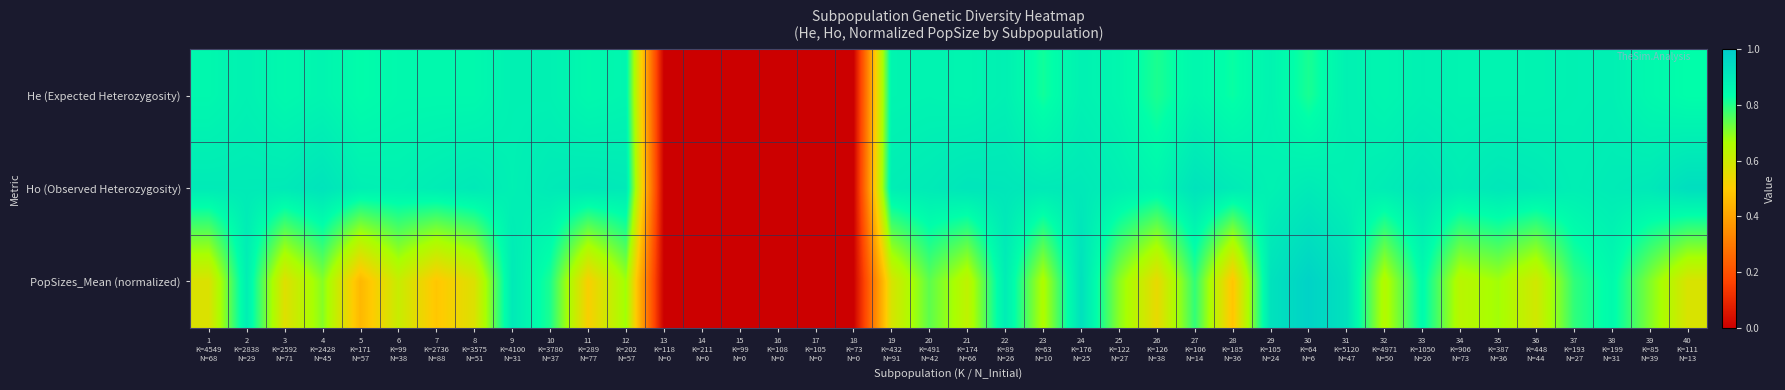

Reading left to right, transcribe all the data shown in this chart.

He (Expected Heterozygosity): 1
K=4549
N=68=0.9	2
K=2838
N=29=0.9	3
K=2592
N=71=0.9	4
K=2428
N=45=0.9	5
K=171
N=57=0.8	6
K=99
N=38=0.9	7
K=2736
N=88=0.9	8
K=3575
N=51=0.9	9
K=4100
N=31=0.9	10
K=3780
N=37=0.9	11
K=289
N=77=0.9	12
K=202
N=57=0.9	13
K=118
N=0=0.0	14
K=211
N=0=0.0	15
K=99
N=0=0.0	16
K=108
N=0=0.0	17
K=105
N=0=0.0	18
K=73
N=0=0.0	19
K=432
N=91=0.9	20
K=491
N=42=0.9	21
K=174
N=66=0.9	22
K=89
N=26=0.9	23
K=63
N=10=0.8	24
K=176
N=25=0.9	25
K=122
N=27=0.9	26
K=126
N=38=0.8	27
K=106
N=14=0.9	28
K=185
N=36=0.8	29
K=105
N=24=0.9	30
K=64
N=6=0.8	31
K=5120
N=47=0.9	32
K=4971
N=50=0.9	33
K=1050
N=26=0.9	34
K=906
N=73=0.9	35
K=387
N=36=0.9	36
K=448
N=44=0.9	37
K=193
N=27=0.9	38
K=199
N=31=0.9	39
K=85
N=39=0.9	40
K=111
N=13=0.8
Ho (Observed Heterozygosity): 1
K=4549
N=68=0.9	2
K=2838
N=29=0.9	3
K=2592
N=71=0.9	4
K=2428
N=45=0.9	5
K=171
N=57=0.9	6
K=99
N=38=0.9	7
K=2736
N=88=0.9	8
K=3575
N=51=0.9	9
K=4100
N=31=0.9	10
K=3780
N=37=0.9	11
K=289
N=77=0.9	12
K=202
N=57=0.9	13
K=118
N=0=0.0	14
K=211
N=0=0.0	15
K=99
N=0=0.0	16
K=108
N=0=0.0	17
K=105
N=0=0.0	18
K=73
N=0=0.0	19
K=432
N=91=0.9	20
K=491
N=42=0.9	21
K=174
N=66=0.9	22
K=89
N=26=0.9	23
K=63
N=10=0.9	24
K=176
N=25=0.9	25
K=122
N=27=0.9	26
K=126
N=38=0.9	27
K=106
N=14=0.9	28
K=185
N=36=0.9	29
K=105
N=24=0.9	30
K=64
N=6=0.9	31
K=5120
N=47=0.9	32
K=4971
N=50=0.9	33
K=1050
N=26=0.9	34
K=906
N=73=0.9	35
K=387
N=36=0.9	36
K=448
N=44=0.9	37
K=193
N=27=0.9	38
K=199
N=31=0.9	39
K=85
N=39=0.9	40
K=111
N=13=0.9
PopSizes_Mean (normalized): 1
K=4549
N=68=0.6	2
K=2838
N=29=0.9	3
K=2592
N=71=0.6	4
K=2428
N=45=0.7	5
K=171
N=57=0.5	6
K=99
N=38=0.6	7
K=2736
N=88=0.5	8
K=3575
N=51=0.6	9
K=4100
N=31=0.9	10
K=3780
N=37=0.8	11
K=289
N=77=0.5	12
K=202
N=57=0.7	13
K=118
N=0=0.0	14
K=211
N=0=0.0	15
K=99
N=0=0.0	16
K=108
N=0=0.0	17
K=105
N=0=0.0	18
K=73
N=0=0.0	19
K=432
N=91=0.6	20
K=491
N=42=0.7	21
K=174
N=66=0.6	22
K=89
N=26=0.9	23
K=63
N=10=0.7	24
K=176
N=25=0.9	25
K=122
N=27=0.7	26
K=126
N=38=0.5	27
K=106
N=14=0.8	28
K=185
N=36=0.5	29
K=105
N=24=0.9	30
K=64
N=6=1.0	31
K=5120
N=47=0.9	32
K=4971
N=50=0.6	33
K=1050
N=26=0.8	34
K=906
N=73=0.6	35
K=387
N=36=0.7	36
K=448
N=44=0.6	37
K=193
N=27=0.8	38
K=199
N=31=0.8	39
K=85
N=39=0.7	40
K=111
N=13=0.6